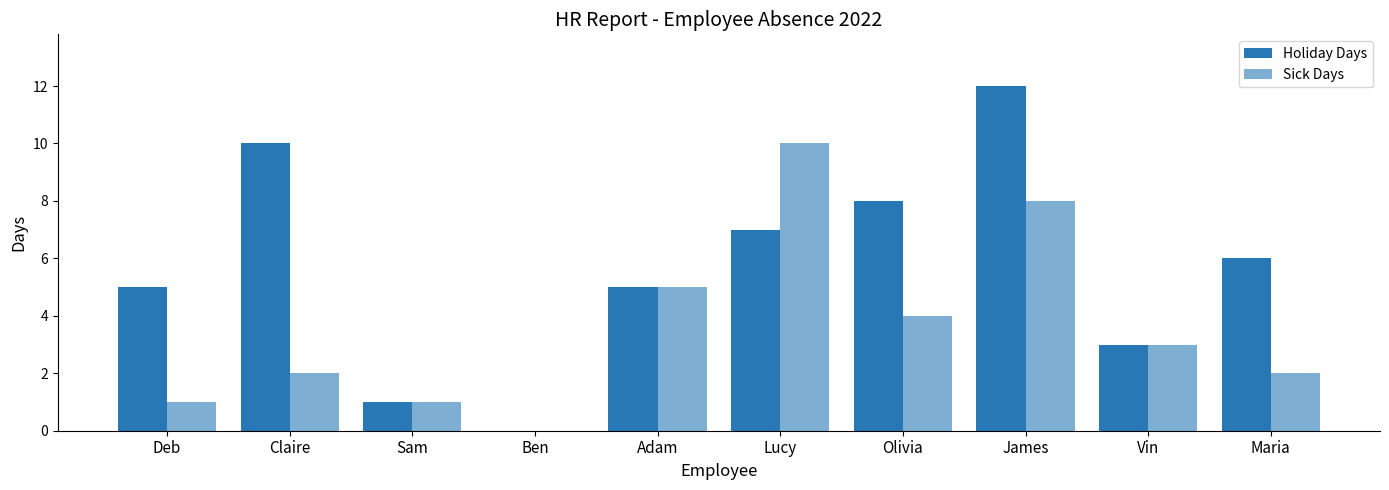

Rank the series at Lucy from highest to lowest value.

Sick Days, Holiday Days